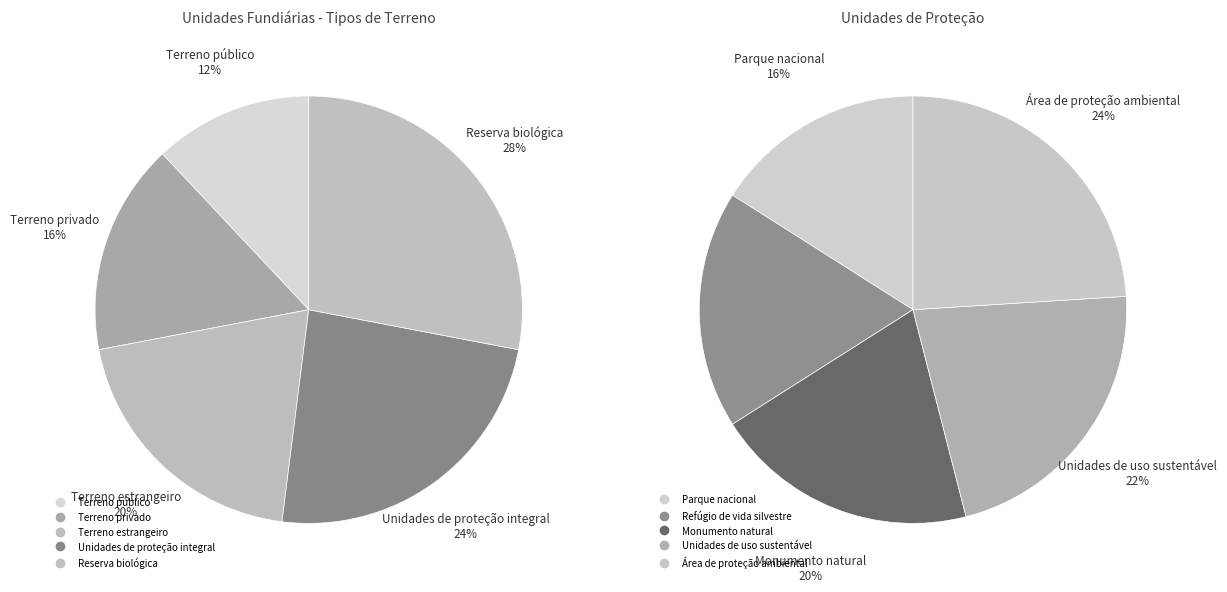

Count the number of slices in the pie.

10